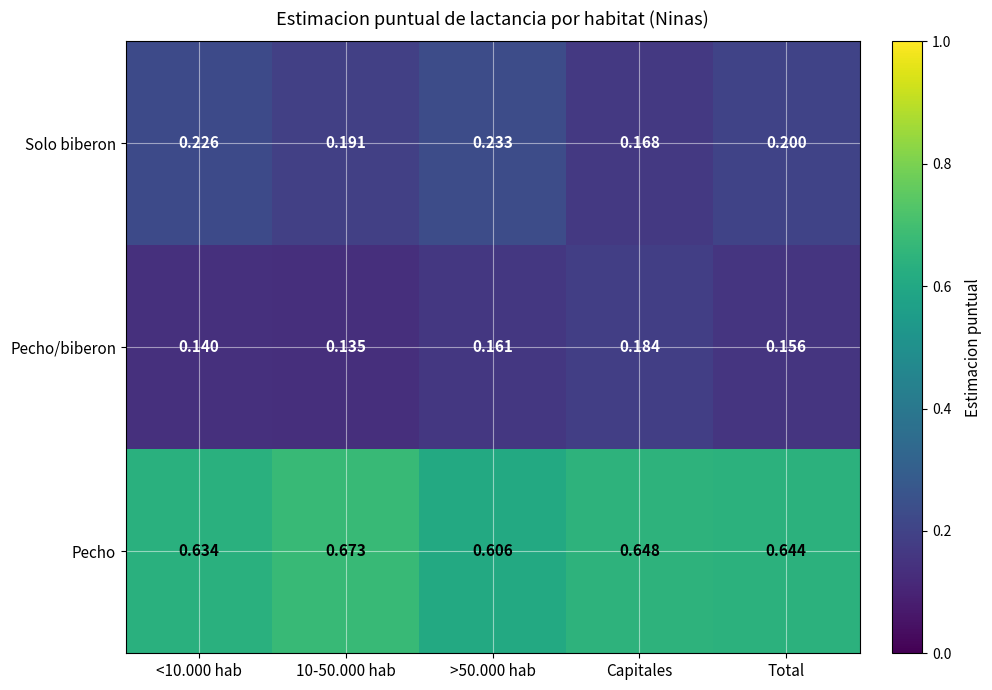

Rank the series by their maximum value, from highest to lowest.

Pecho, Solo biberon, Pecho/biberon